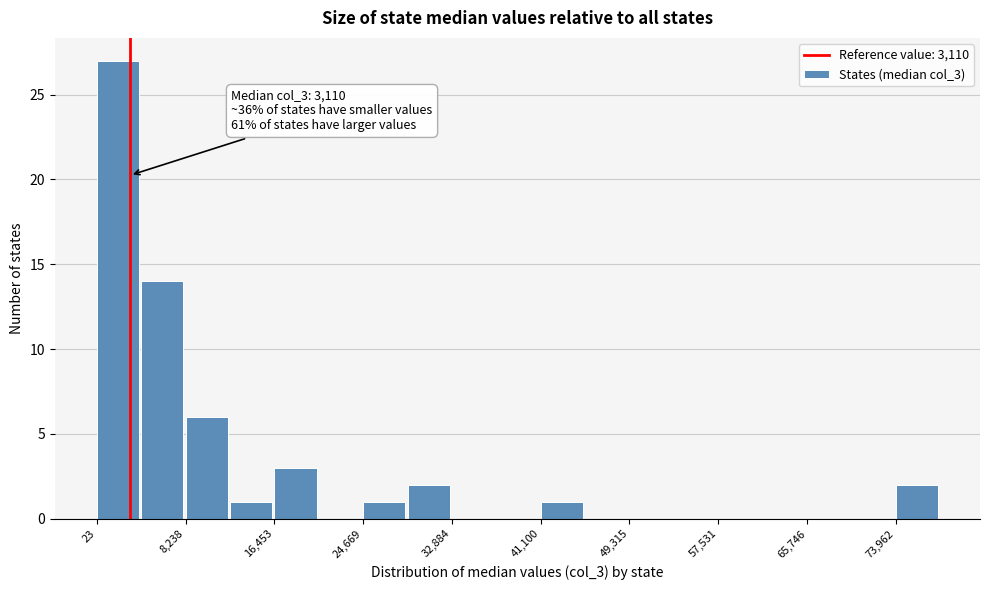

Which range on the x-axis has the tallest bar?

0 to 4000